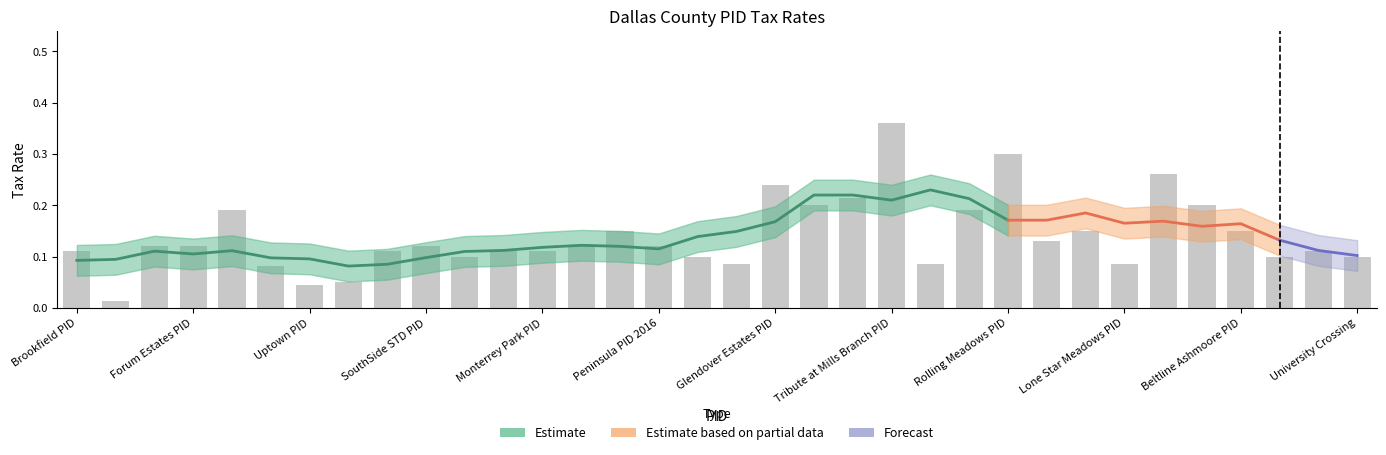

What is the label of the 33rd bar from the left?

Millbrook East PID